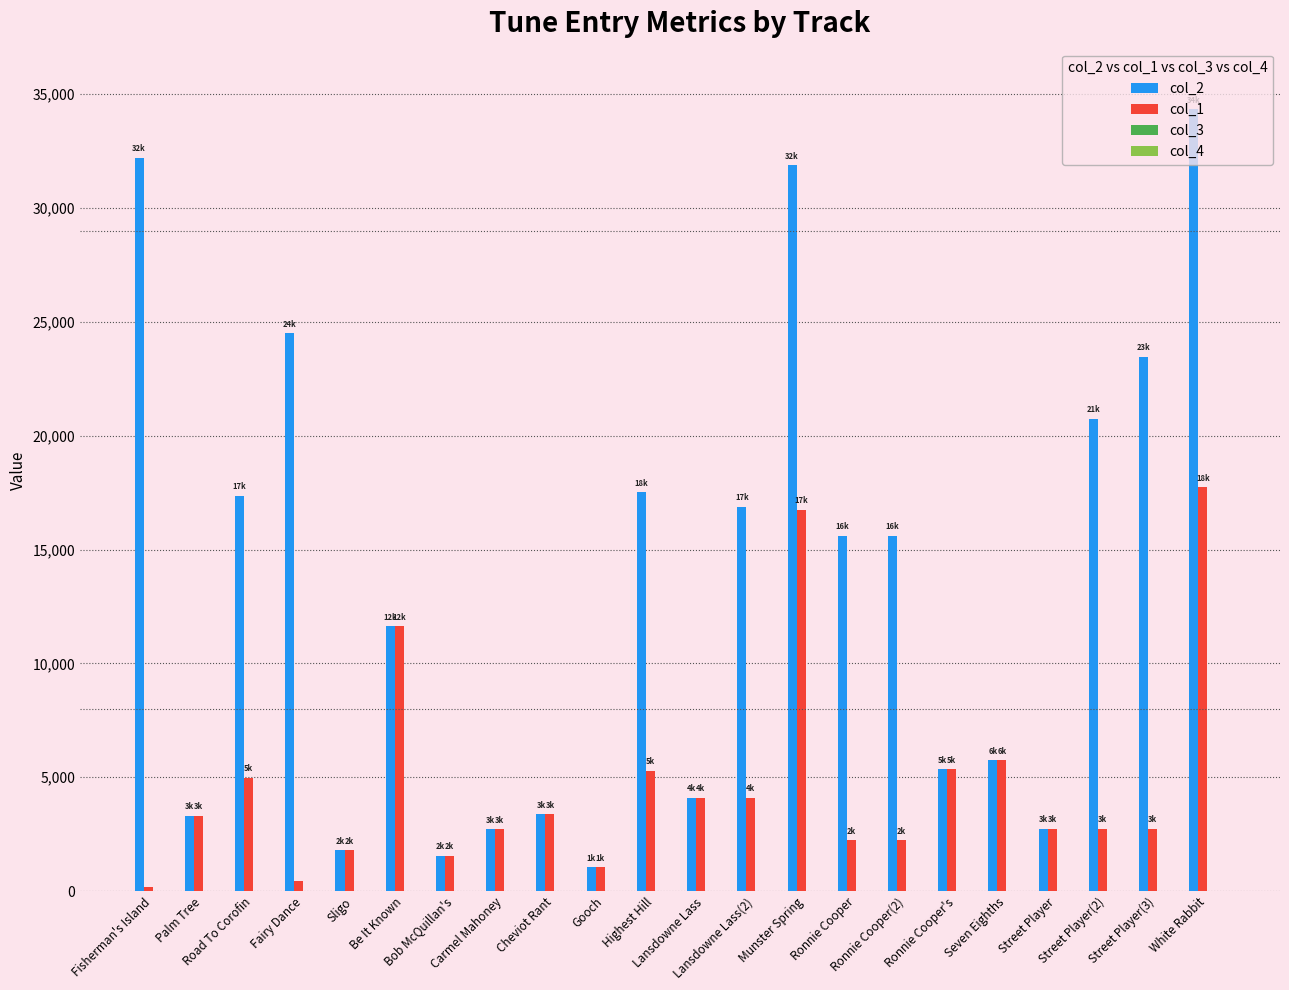

Does the chart contain stacked bars?

No